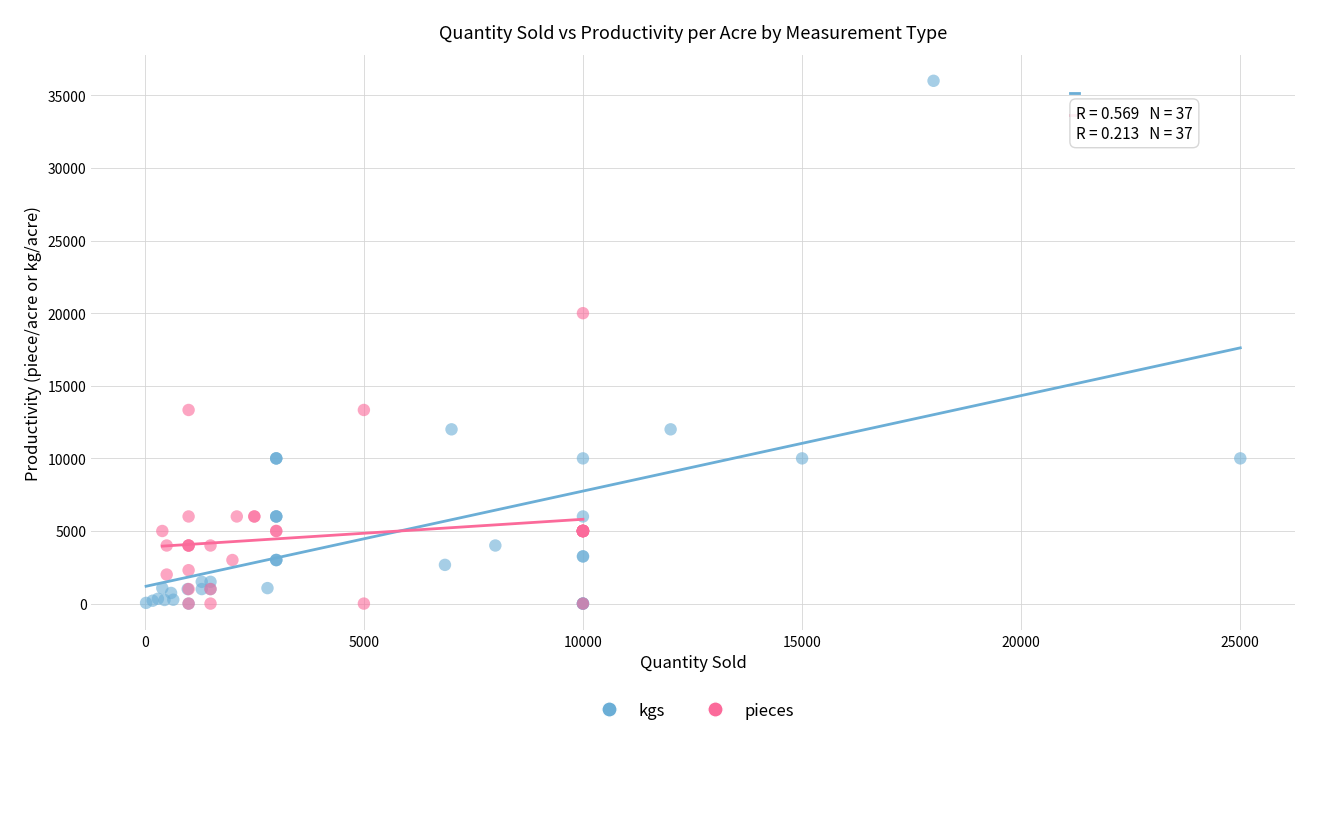

Which series contains the highest Y value?

kgs